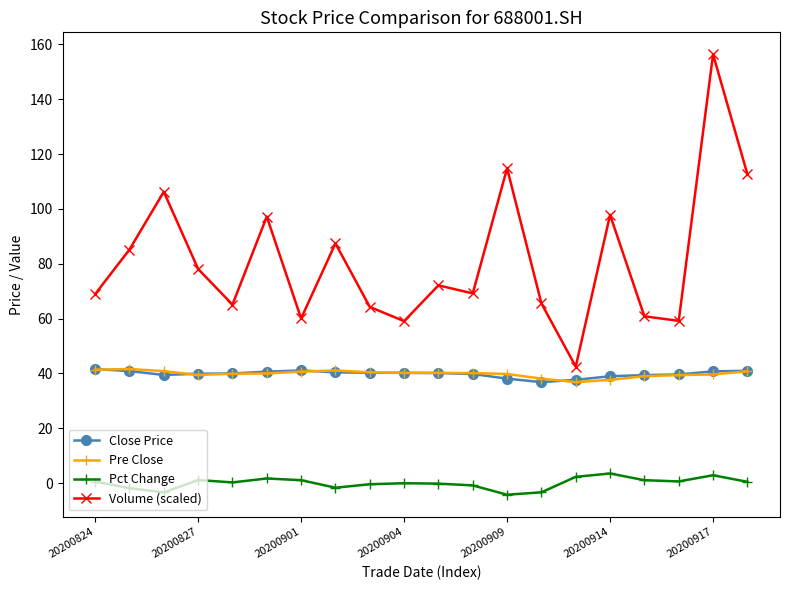

Which series has the widest spread of values?

Volume (scaled)